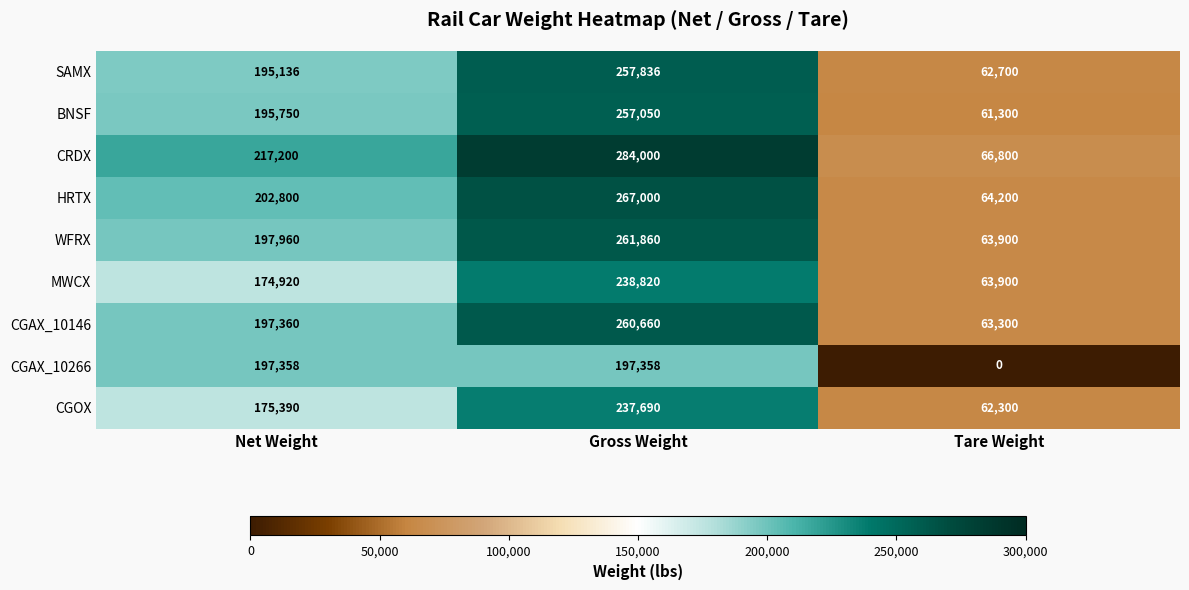

Rank the series at Net Weight from highest to lowest value.

CRDX, HRTX, WFRX, CGAX_10146, CGAX_10266, BNSF, SAMX, CGOX, MWCX